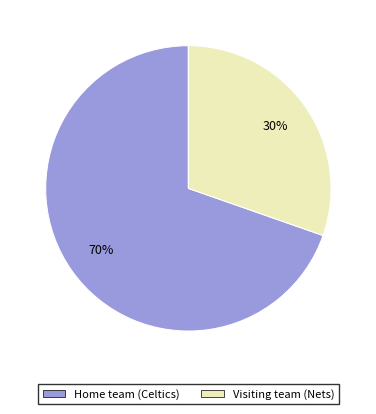

Which slice is the smallest?

Visiting team (Nets)